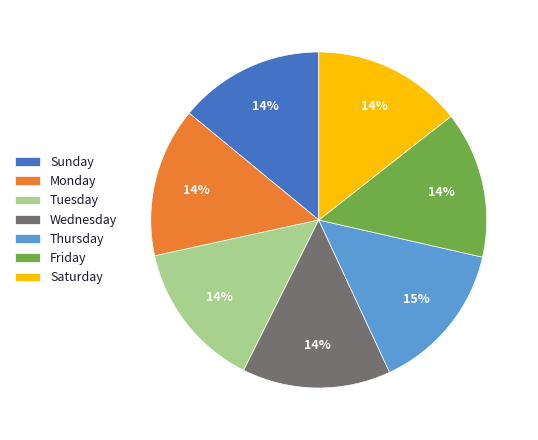

Do Saturday and Monday together represent more than half of the pie?

No